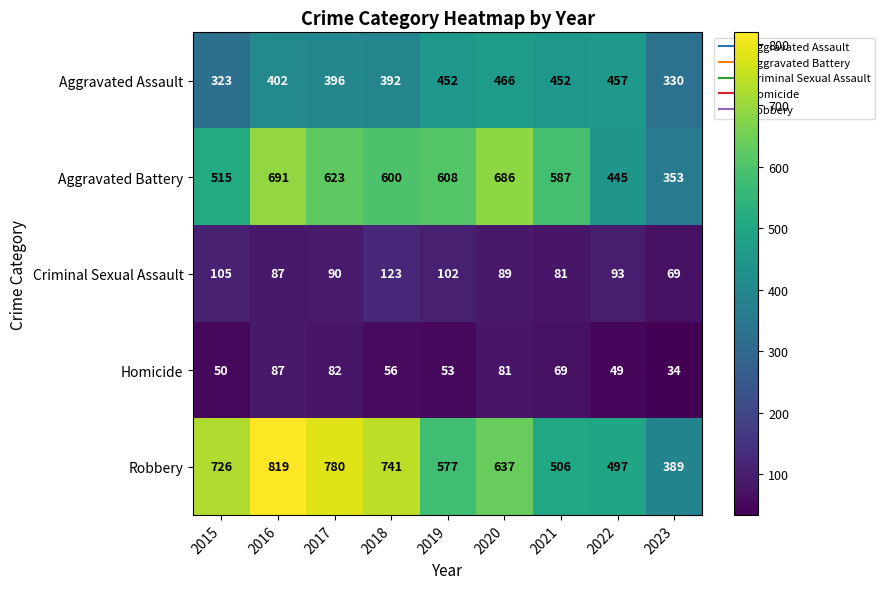

At which category is the sum across all series the highest?

2016